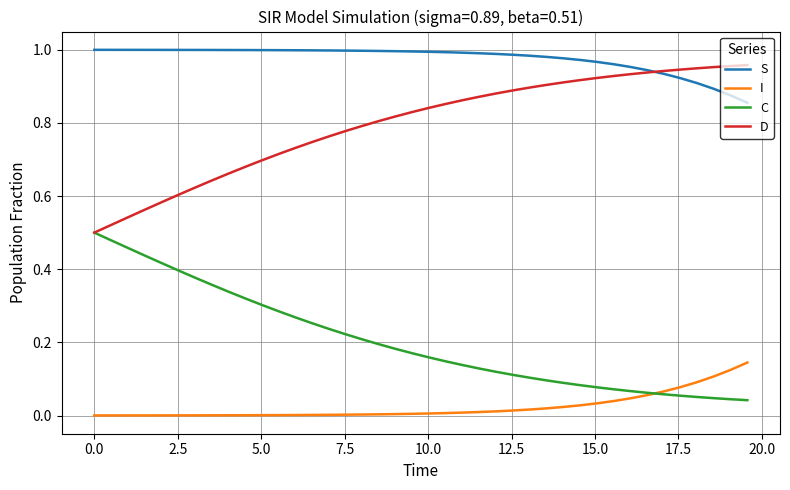

Which series has the largest total across all categories?

S